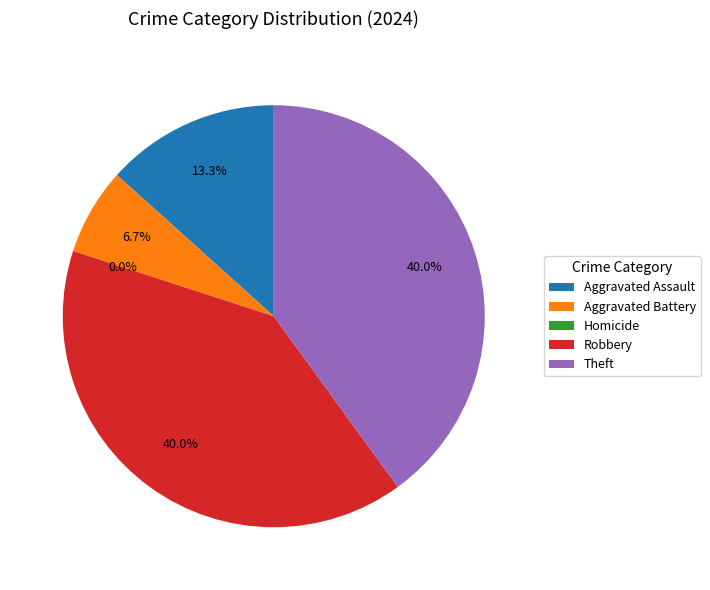

Which slice is the smallest?

Homicide